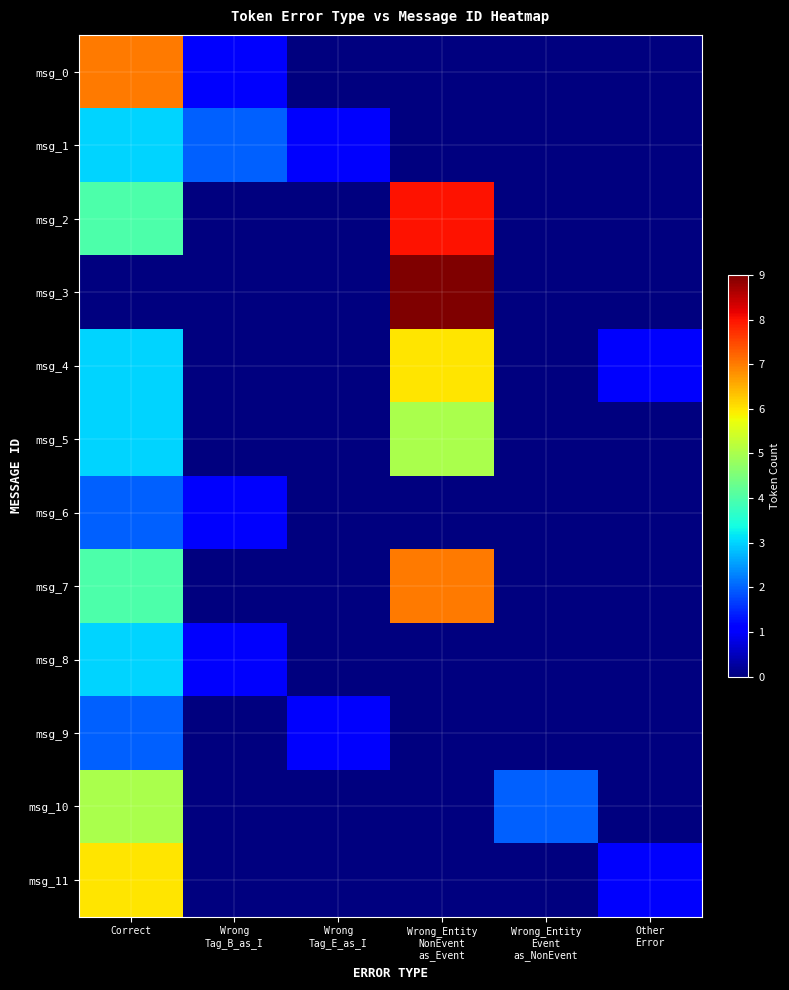

Between Other
Error and Correct, which is larger?

Correct